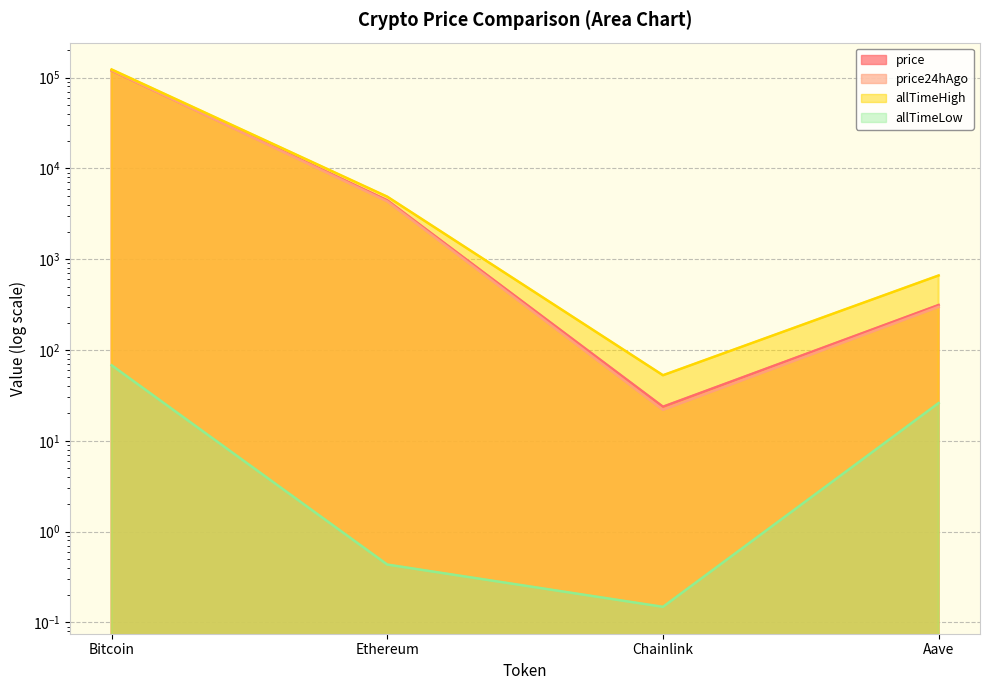

What value does the price24hAgo series have at Aave?

298.6